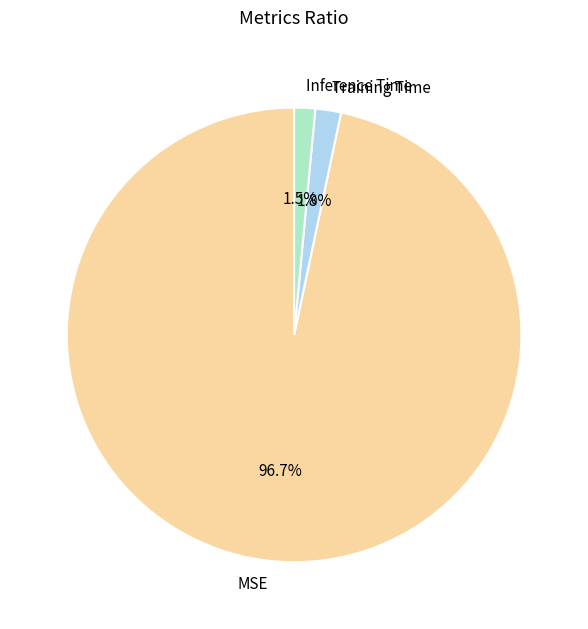

Which has a higher value, MSE or Inference Time?

MSE